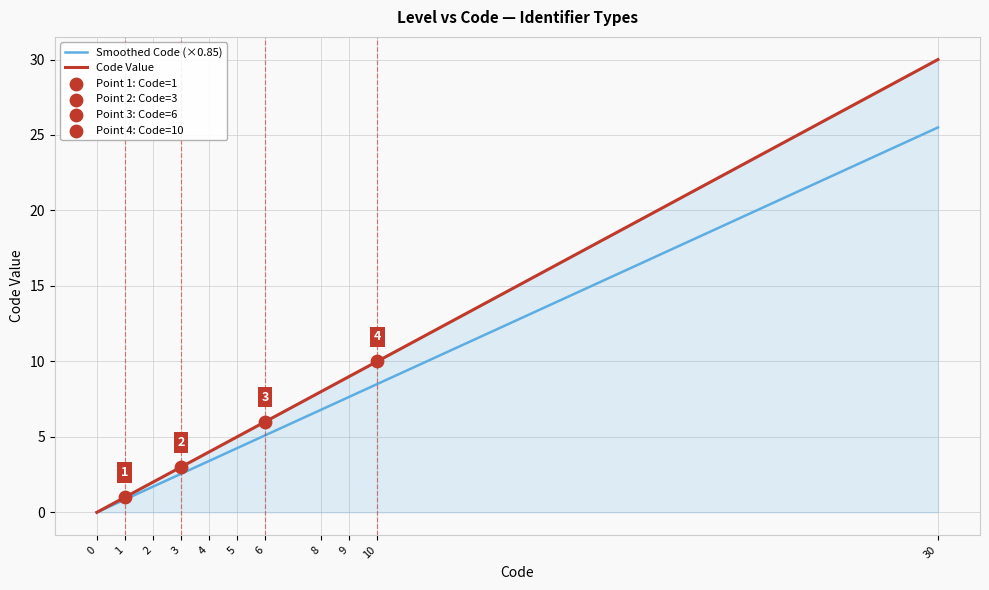

What is the total value across all series at 1?

1.9